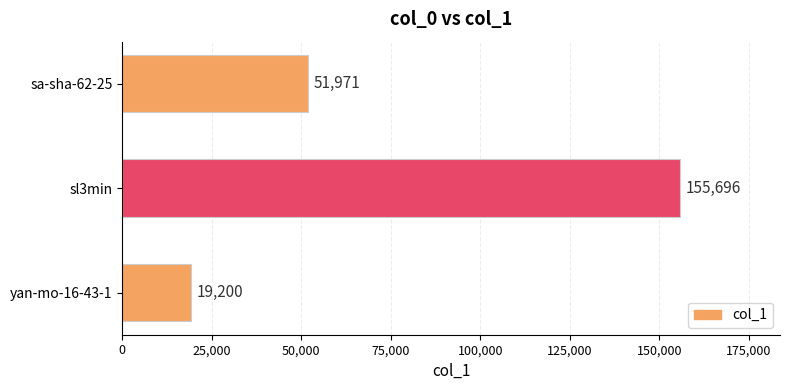

What is the label of the 3rd bar from the bottom?

sa-sha-62-25